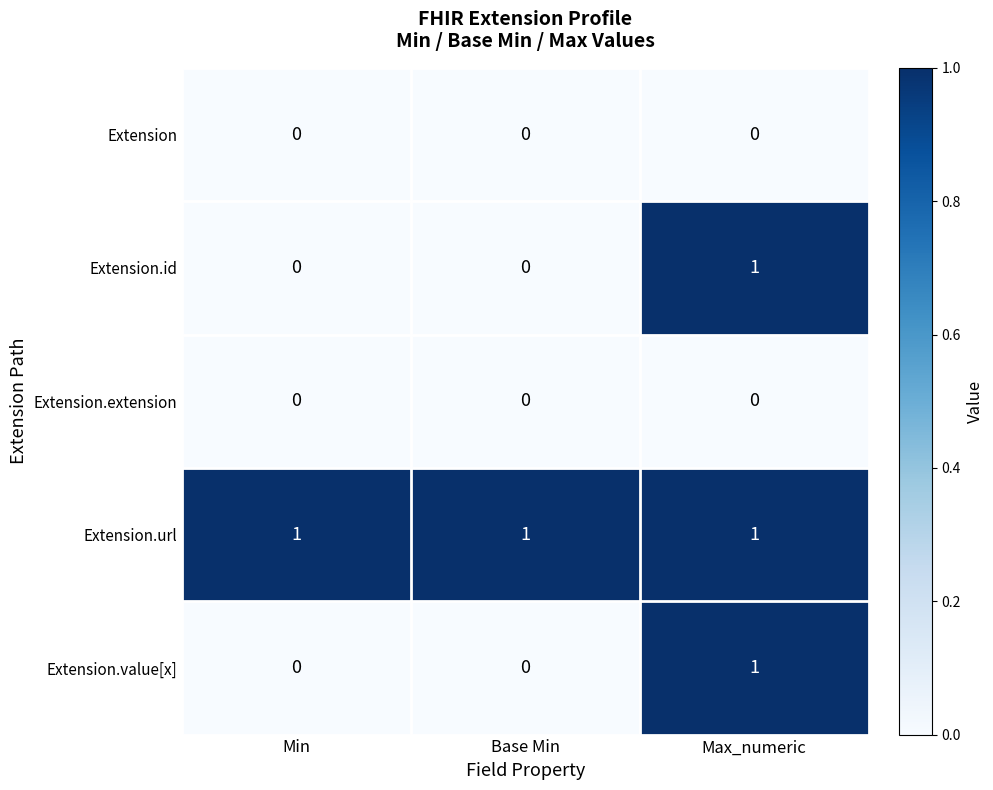

At which label does Extension.id reach its peak?

Max_numeric